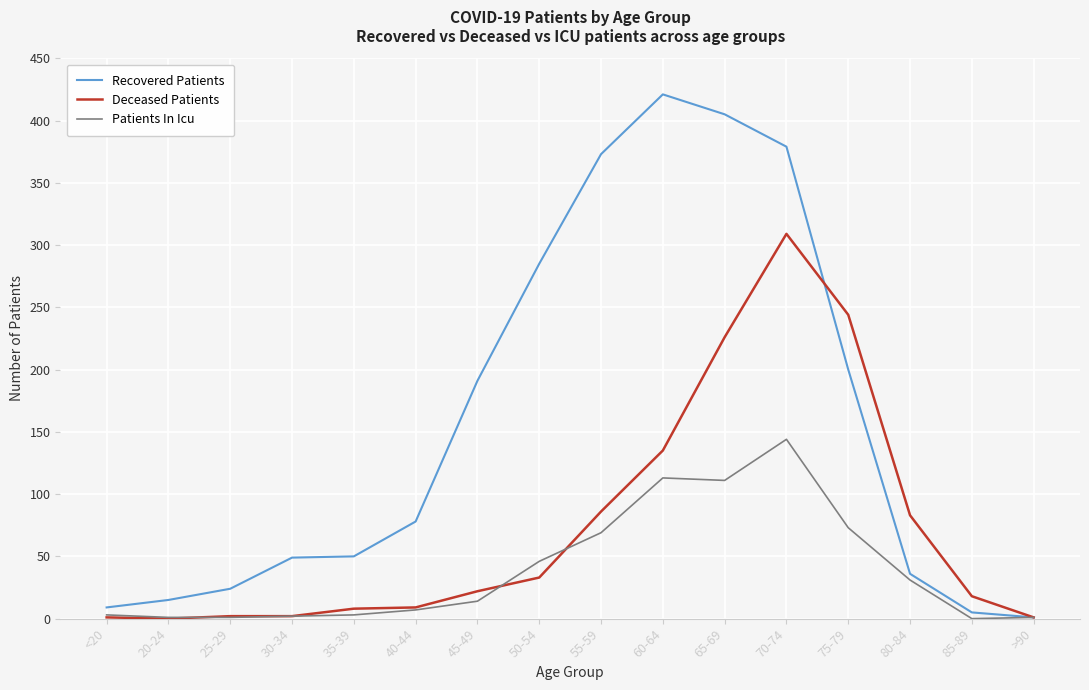

What is the highest value of the Deceased Patients series?

309